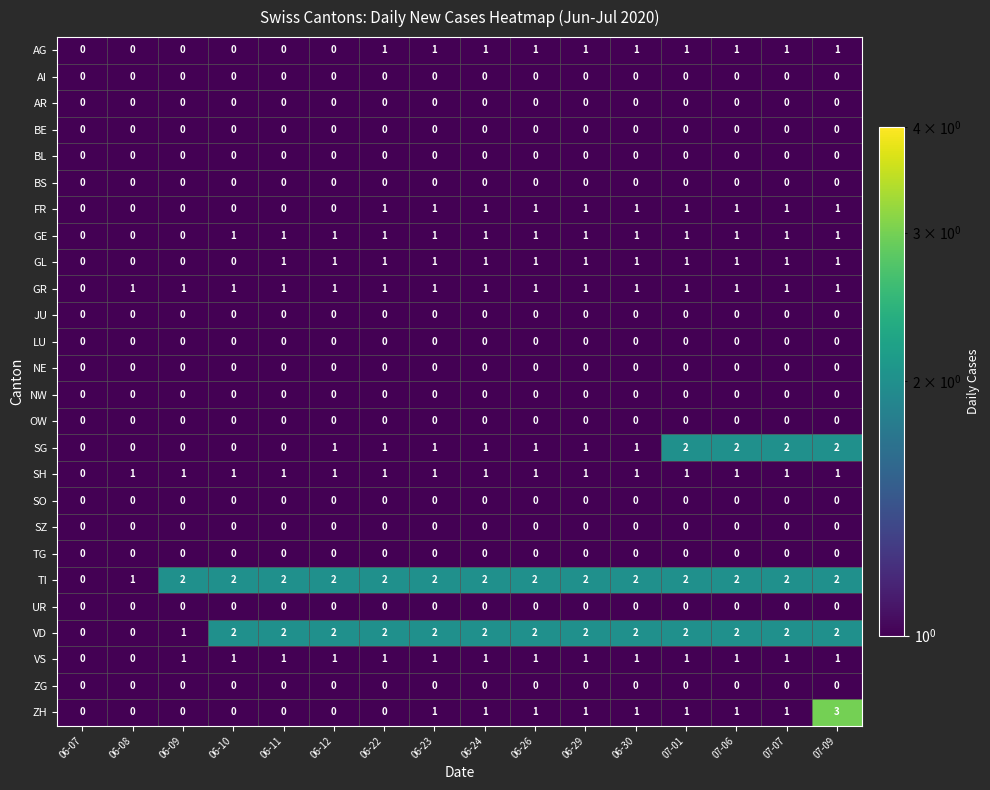

What is the maximum value shown in the chart?

3